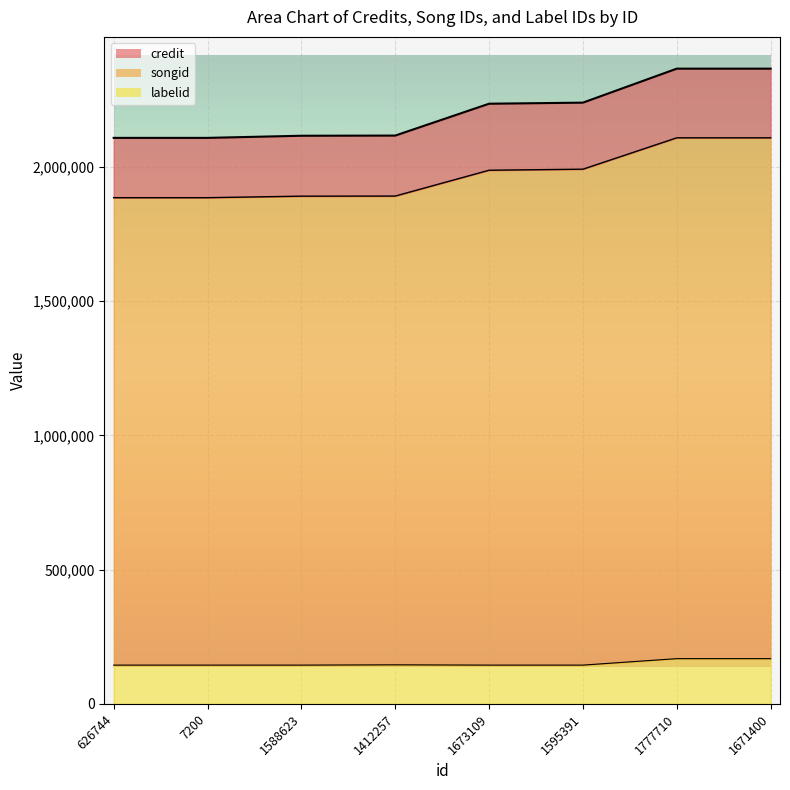

Which series has the largest total across all categories?

credit